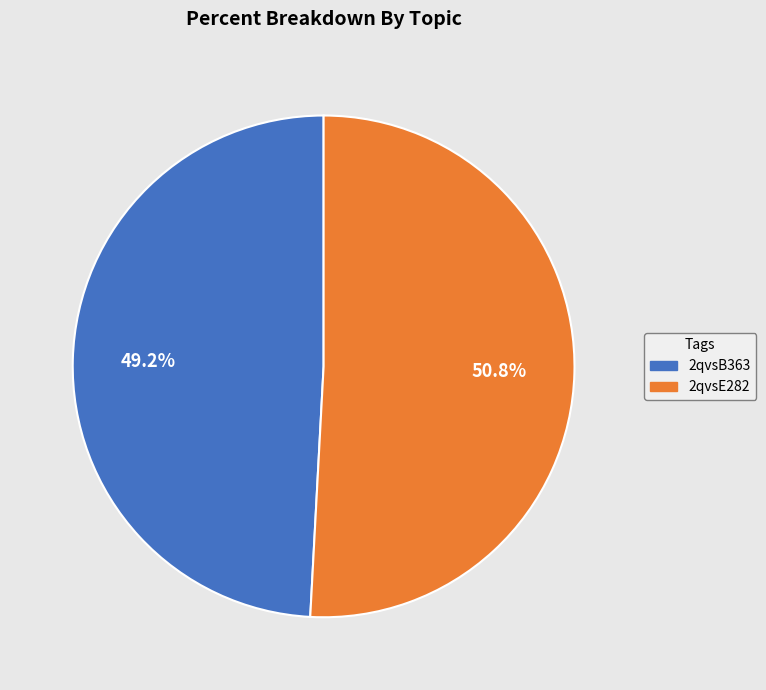

Is 2qvsB363 the majority of the pie?

No